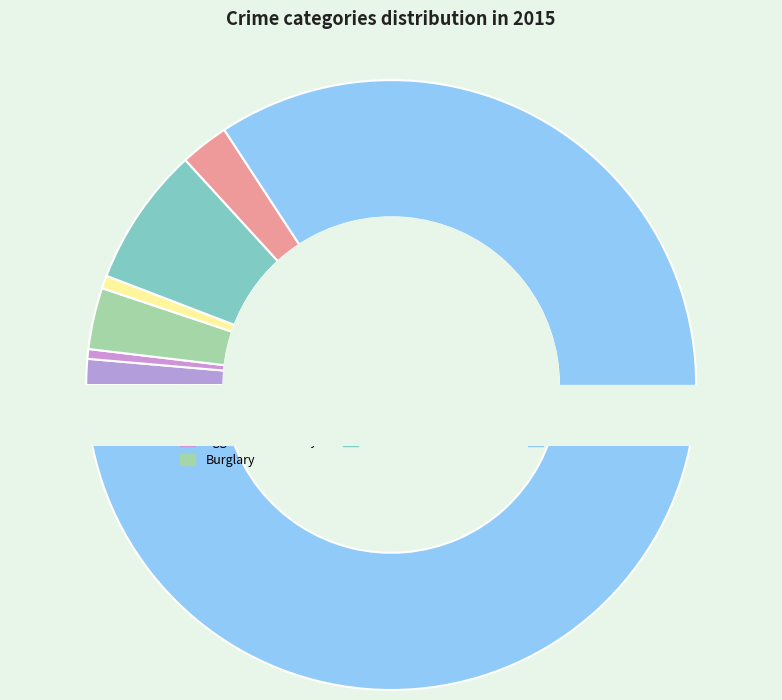

Do Theft and Aggravated Battery together represent more than half of the pie?

Yes